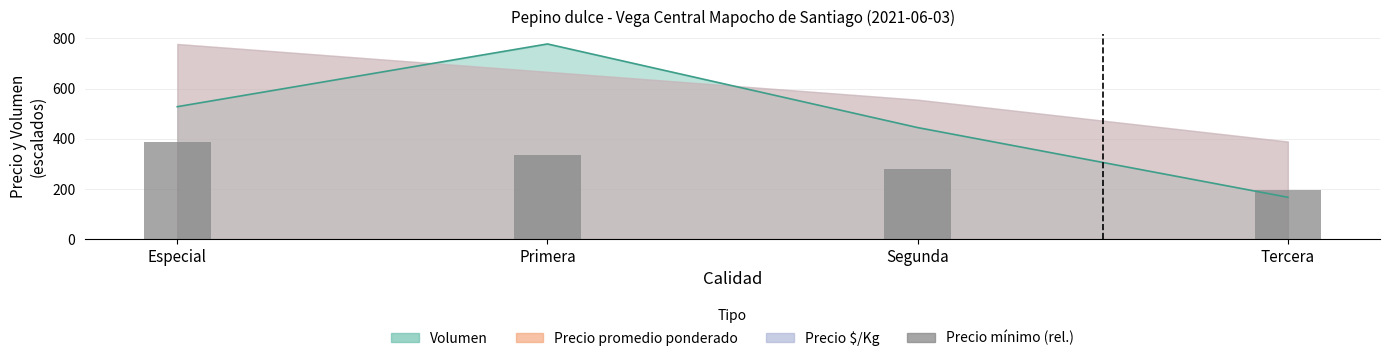

Is it true that the value at Especial is 389.0?

True